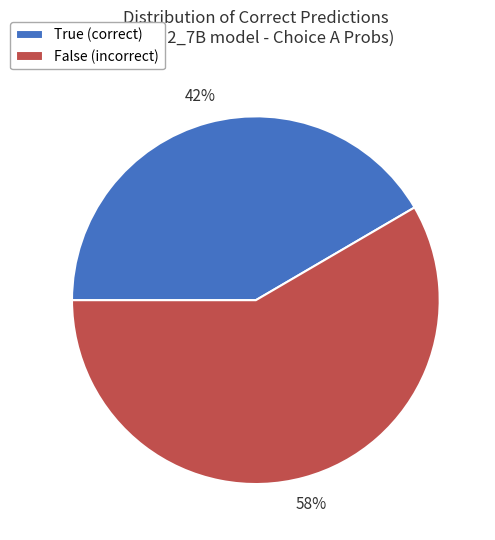

What percentage is the False (incorrect) slice, to the nearest percent?

58%